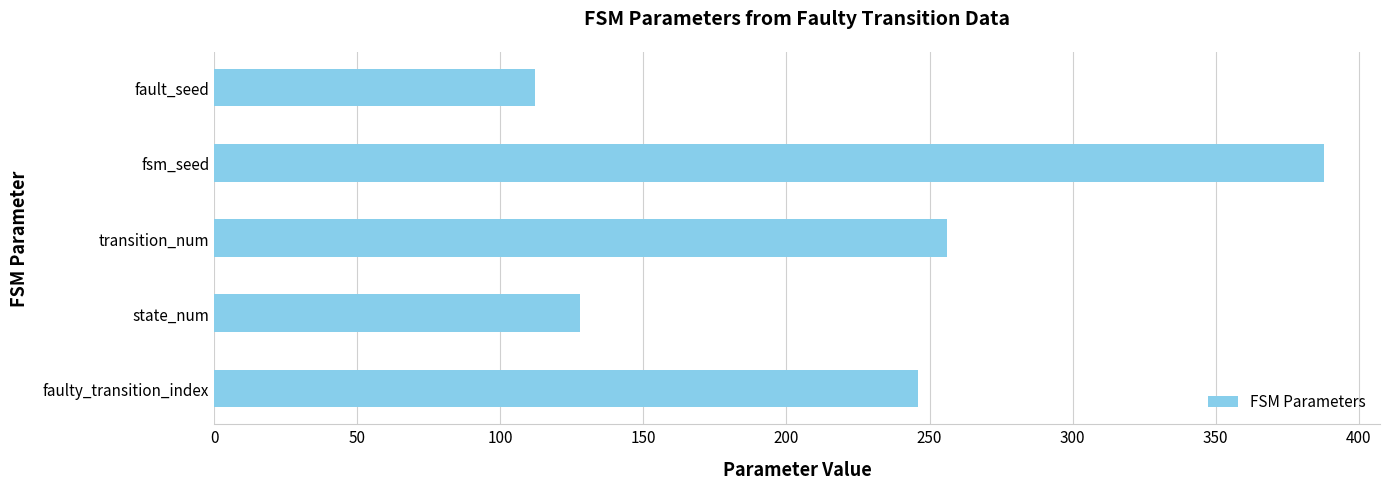

How many categories are shown in the chart?

5